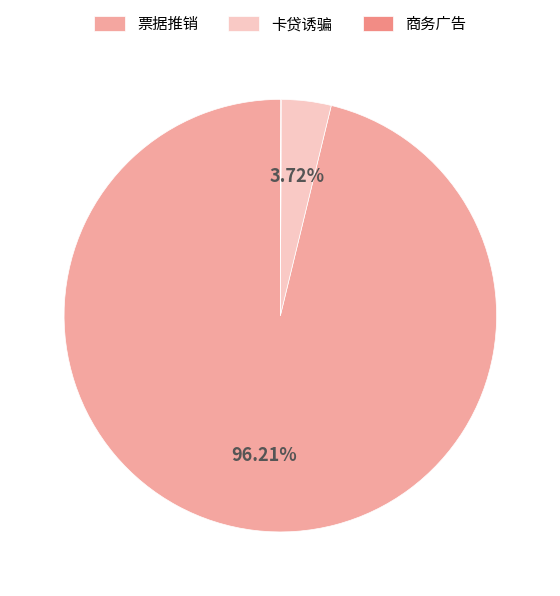

What is the largest slice in the pie chart?

票据推销